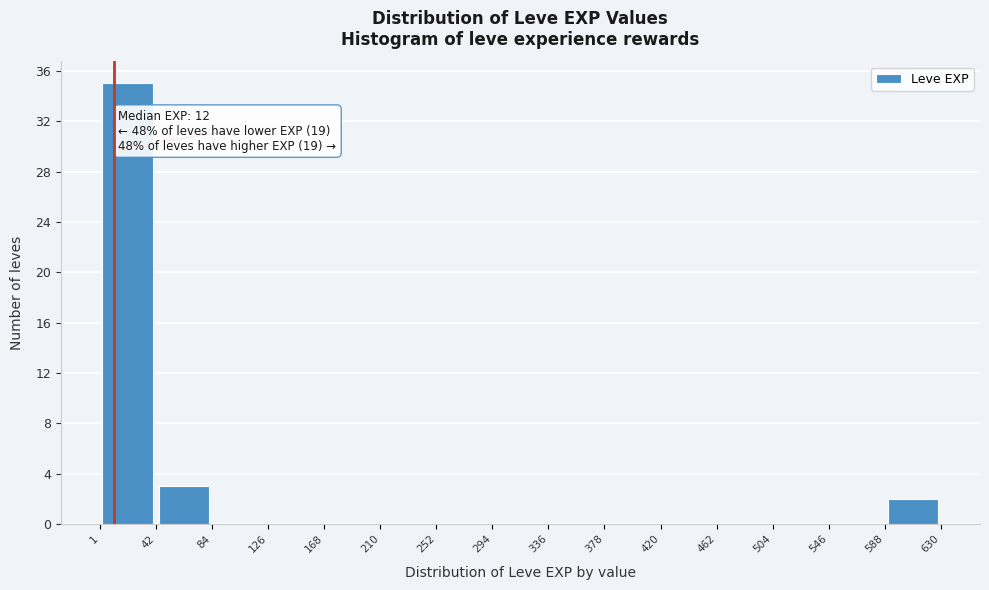

Over which range of the x-axis is the bar tallest?

1 to 42